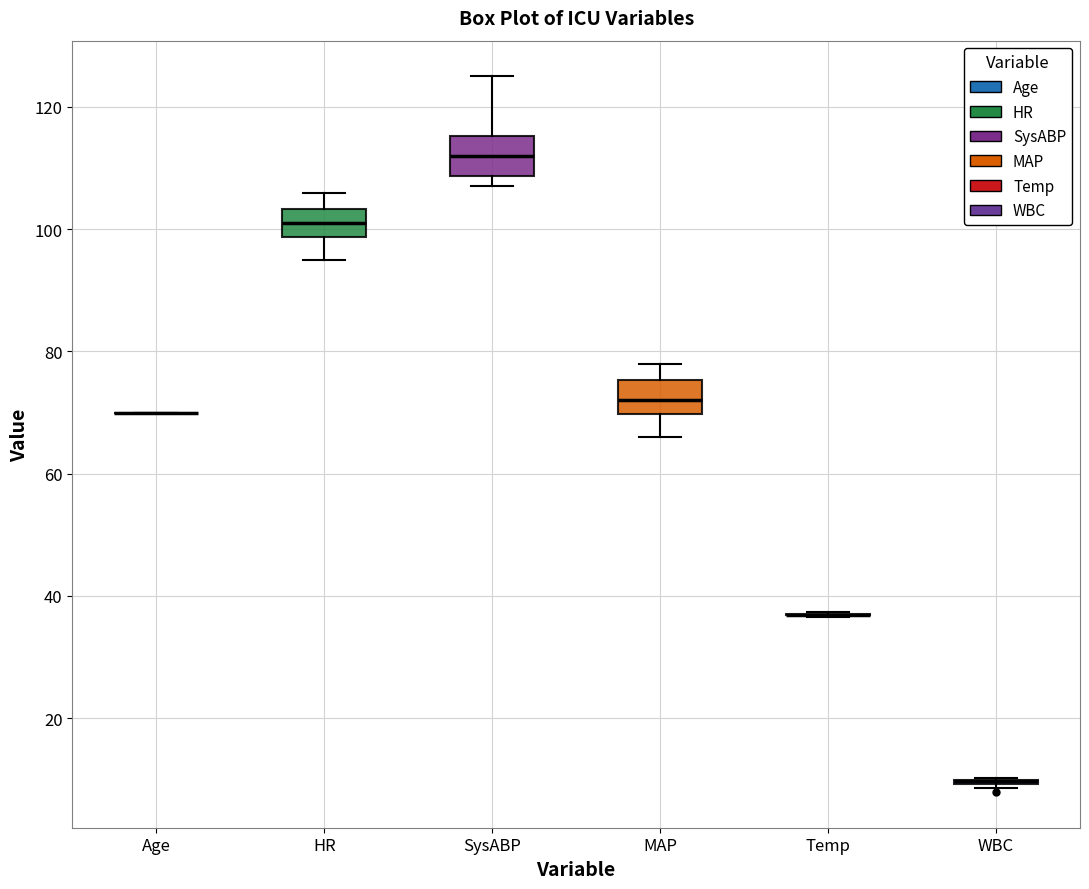

Reading left to right, transcribe this box plot: for each box, give where its median line is, the range the box spans, and where its two whiskers end, as read against the y-axis. The values are not printed on the chart, so give them approximately, as read against the axis.

Age: box collapsed to a line at 70, whiskers 70 to 70
HR: median 102, box 98 to 104, whiskers 96 to 106
SysABP: median 112, box 108 to 116, whiskers 108 (just below the box's lower edge) to 126
MAP: median 72, box 70 to 76, whiskers 66 to 78
Temp: box collapsed to a line at 36, whiskers 36 to 38
WBC: box collapsed to a line at 10, whiskers 8 to 10